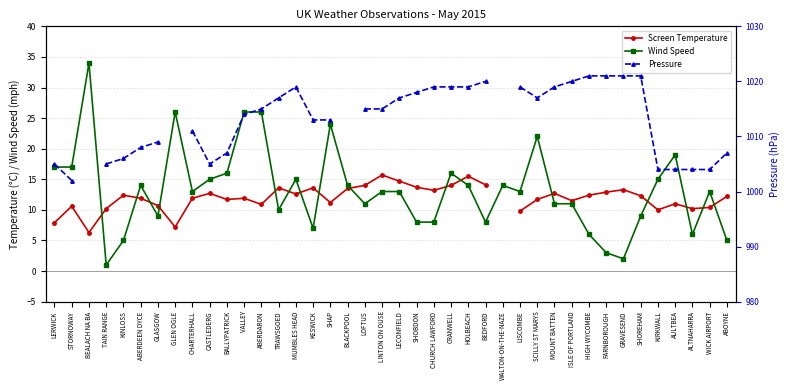

Rank the categories by Screen Temperature value from highest to lowest.

LINTON ON OUSE, HOLBEACH, LECONFIELD, BEDFORD, LOFTUS, CRANWELL, SHOBDON, TRAWSGOED, KESWICK, BLACKPOOL, CHURCH LAWFORD, WALTON-ON-THE-NAZE, GRAVESEND, FARNBOROUGH, CASTLEDERG, MOUNT BATTEN, MUMBLES HEAD, KINLOSS, HIGH WYCOMBE, SHOREHAM, ABOYNE, ABERDEEN DYCE, CHARTERHALL, VALLEY, BALLYPATRICK, SCILLY ST MARYS, ISLE OF PORTLAND, SHAP, AULTBEA, ABERDARON, GLASGOW, STORNOWAY, WICK AIRPORT, TAIN RANGE, ALTNAHARRA, KIRKWALL, LISCOMBE, LERWICK, GLEN OGLE, BEALACH NA BA